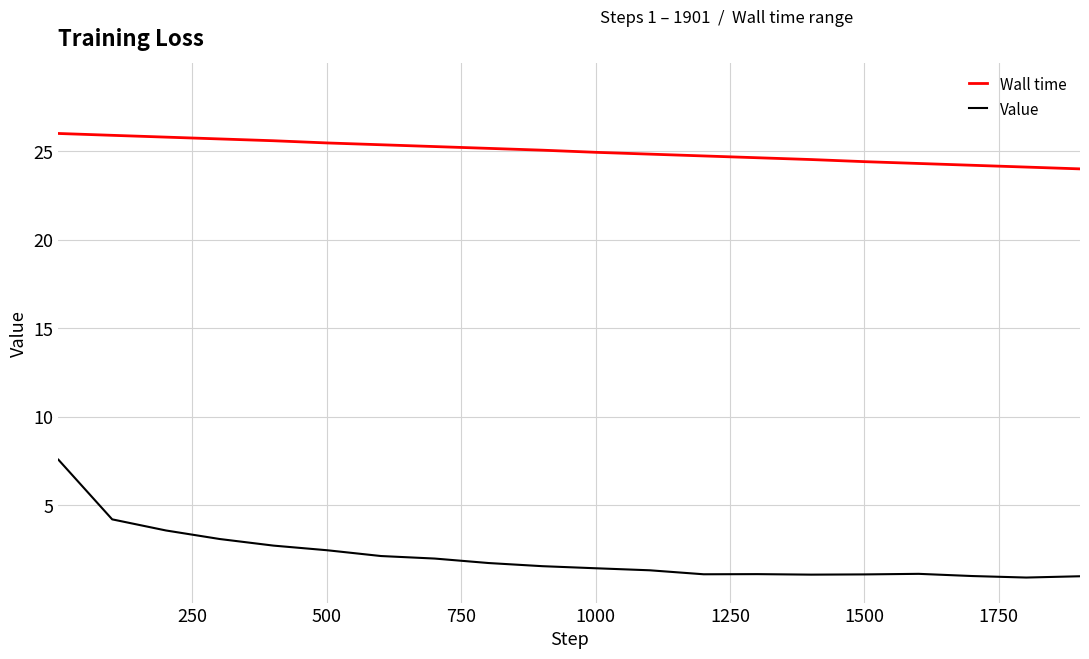

Is this an area chart (filled region under the line)?

No